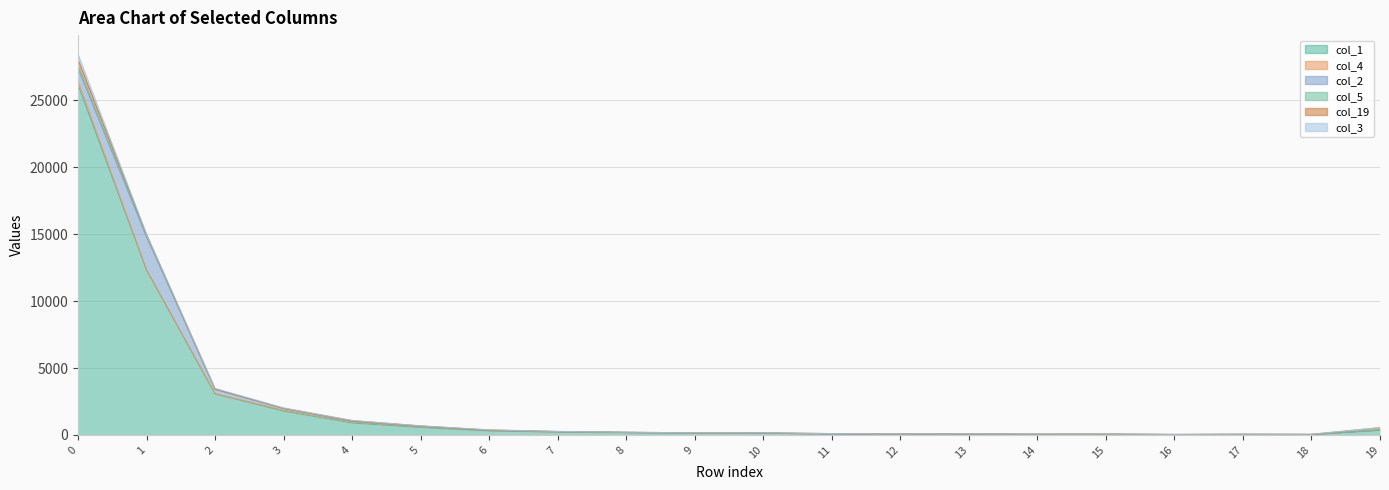

What is the highest value of the col_1 series?

26189